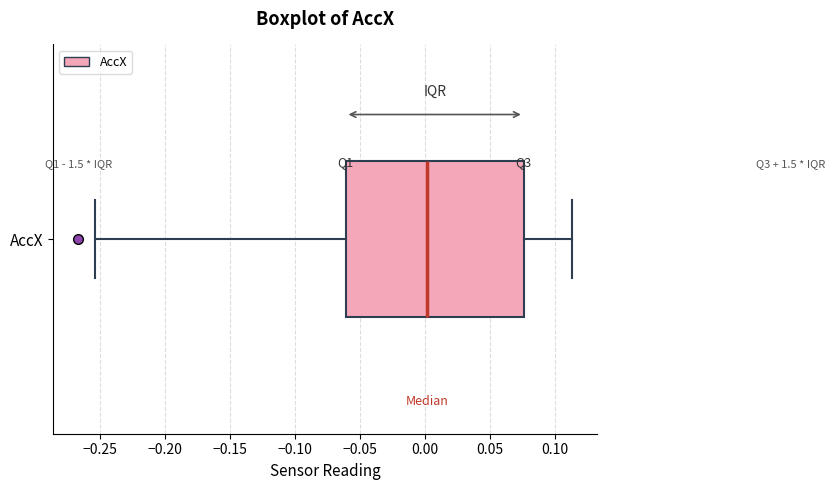

Where does the median line of the box for AccX sit on the x-axis? The values are not printed on the chart, so give them approximately, as read against the axis.

0.000